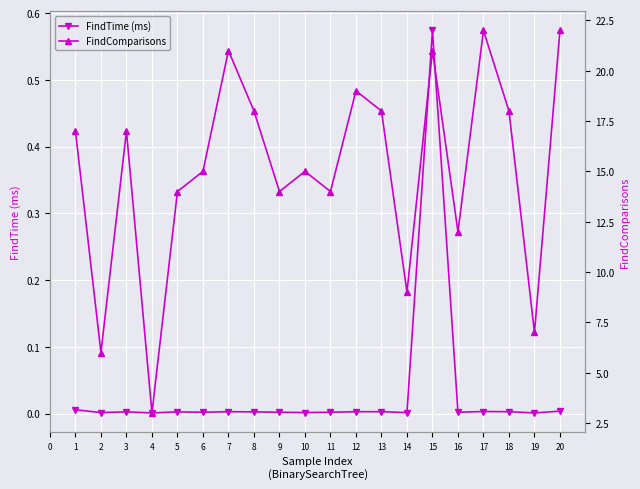

True or false: FindComparisons and FindTime (ms) intersect in this chart.

False